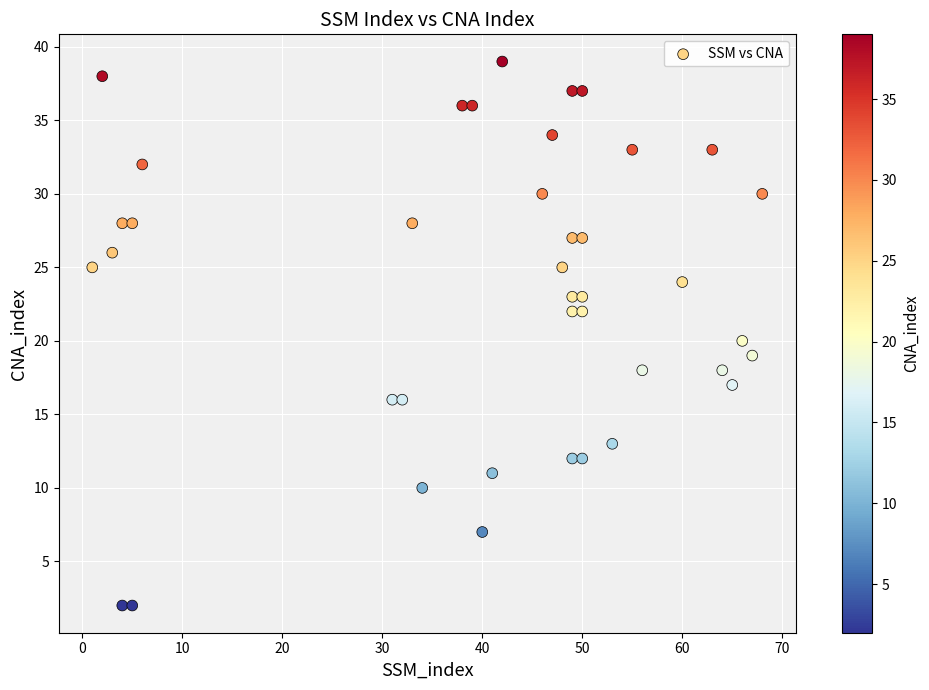

What is the range of Y values (max minus min)?

37